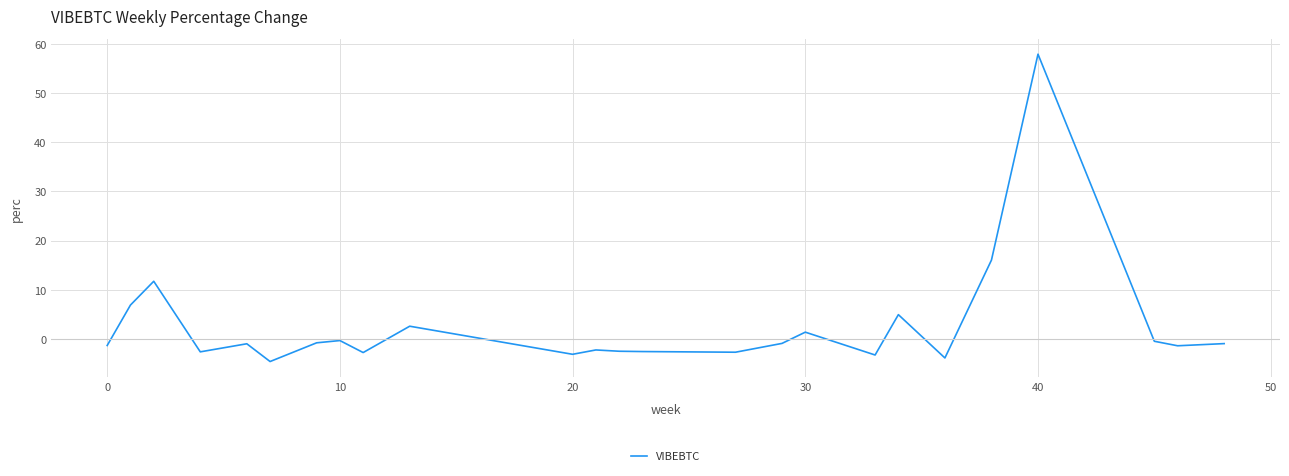

What is the smallest value displayed?

-4.6